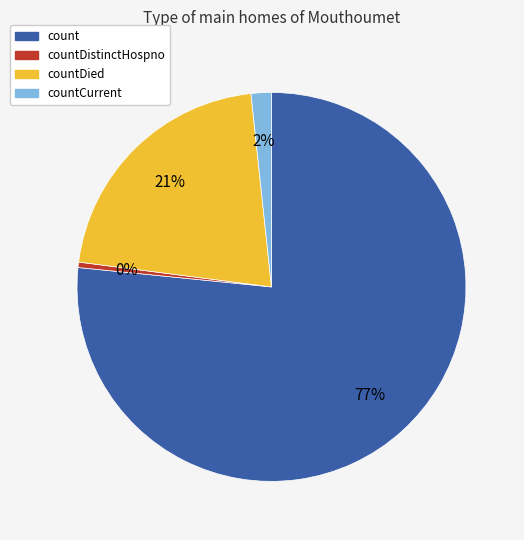

To the nearest percent, what percentage of the pie is countCurrent?

2%